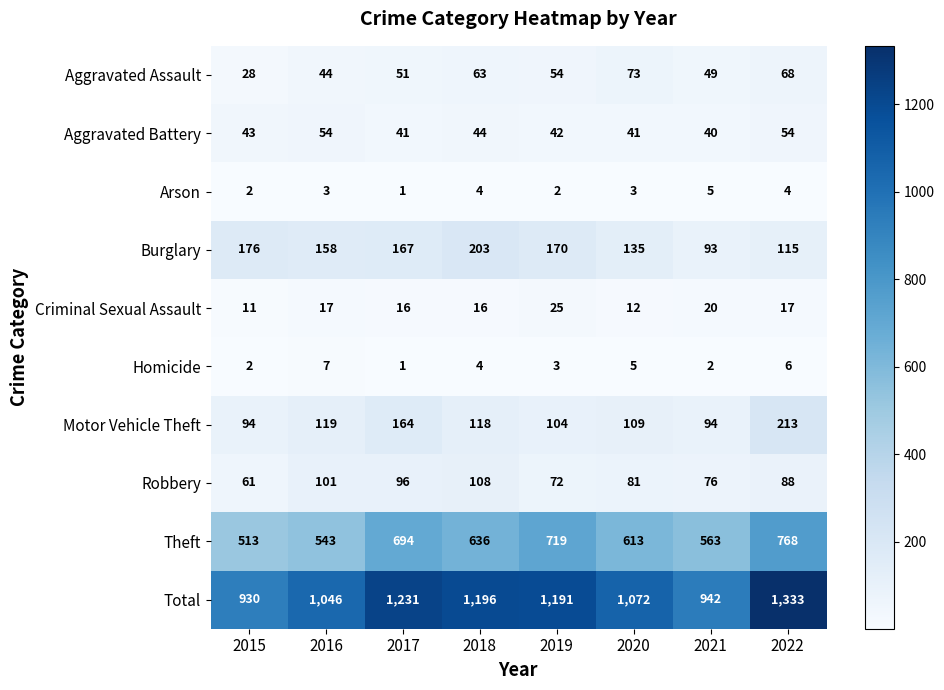

The value of Criminal Sexual Assault at 2020 is 3. True or false?

False